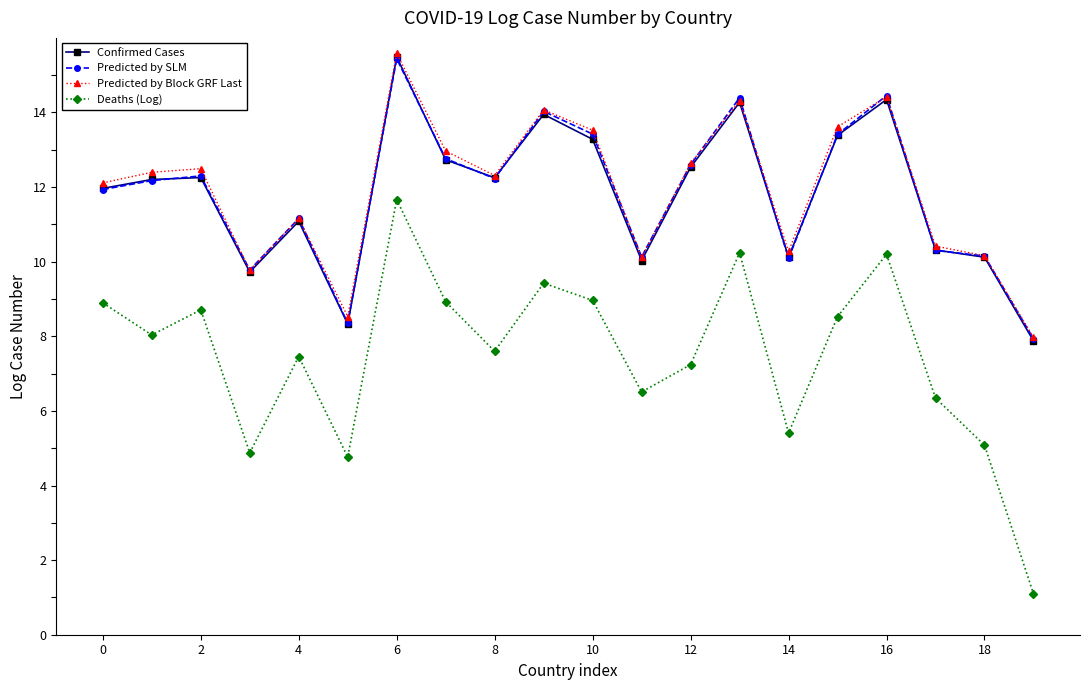

True or false: Confirmed Cases and Deaths (Log) intersect in this chart.

False